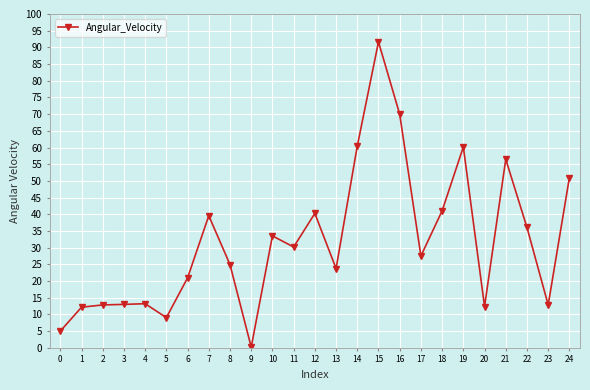

What is the sum of all values?

798.1